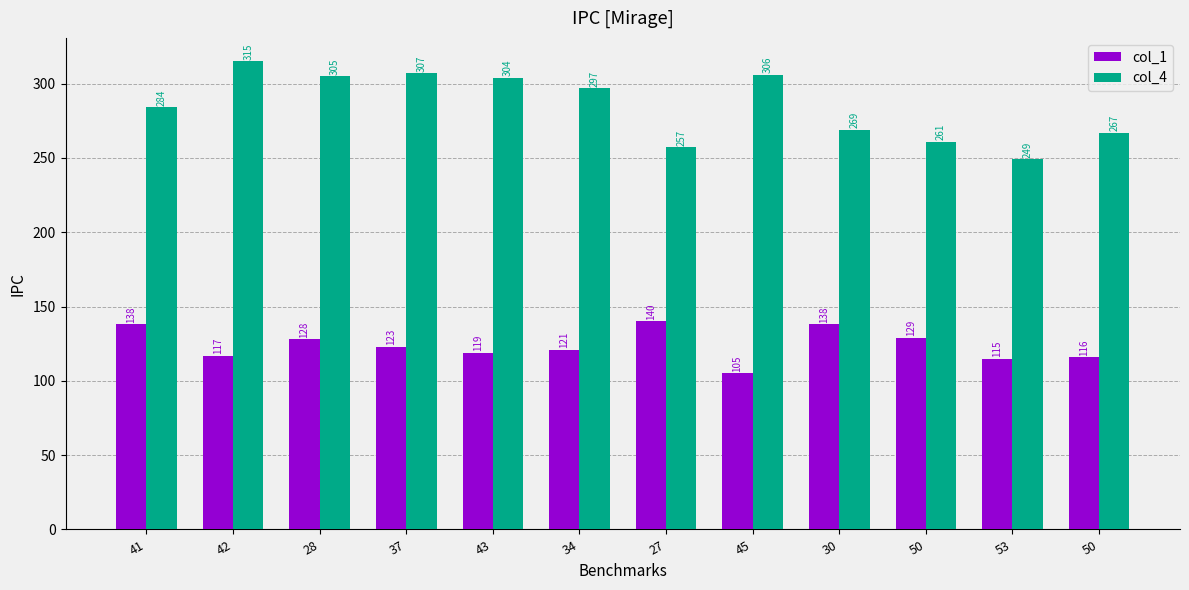

What is the difference between the highest and lowest values at 28?

177